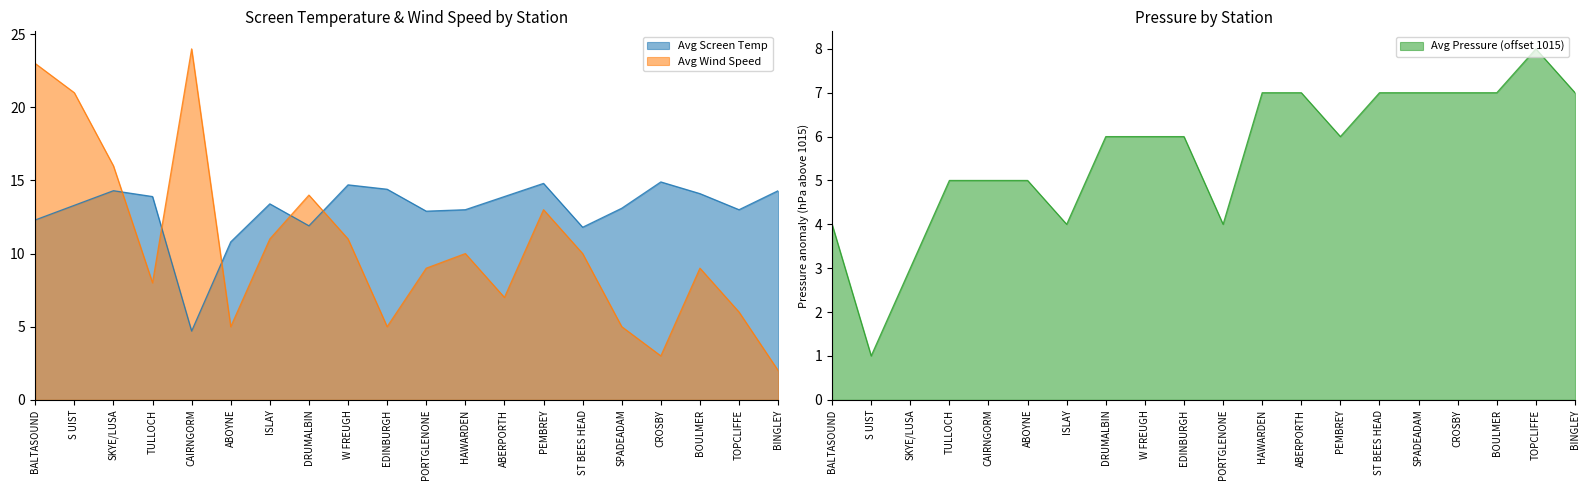

What position from the right is SKYE/LUSA?

18